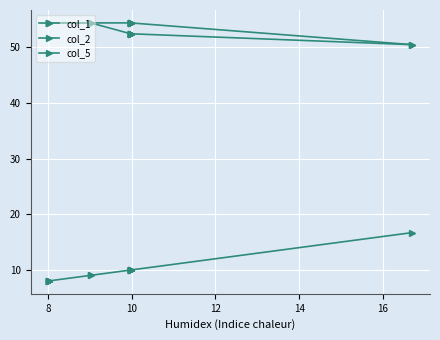

What are all the series names shown in the legend?

col_1, col_2, col_5